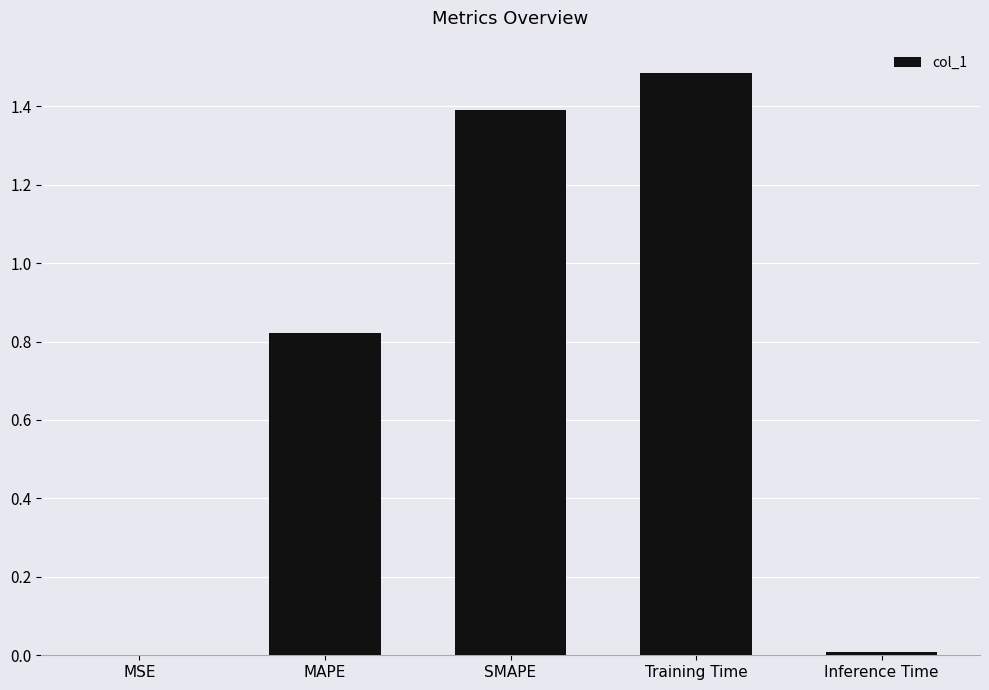

Which label corresponds to the largest value in the chart?

Training Time